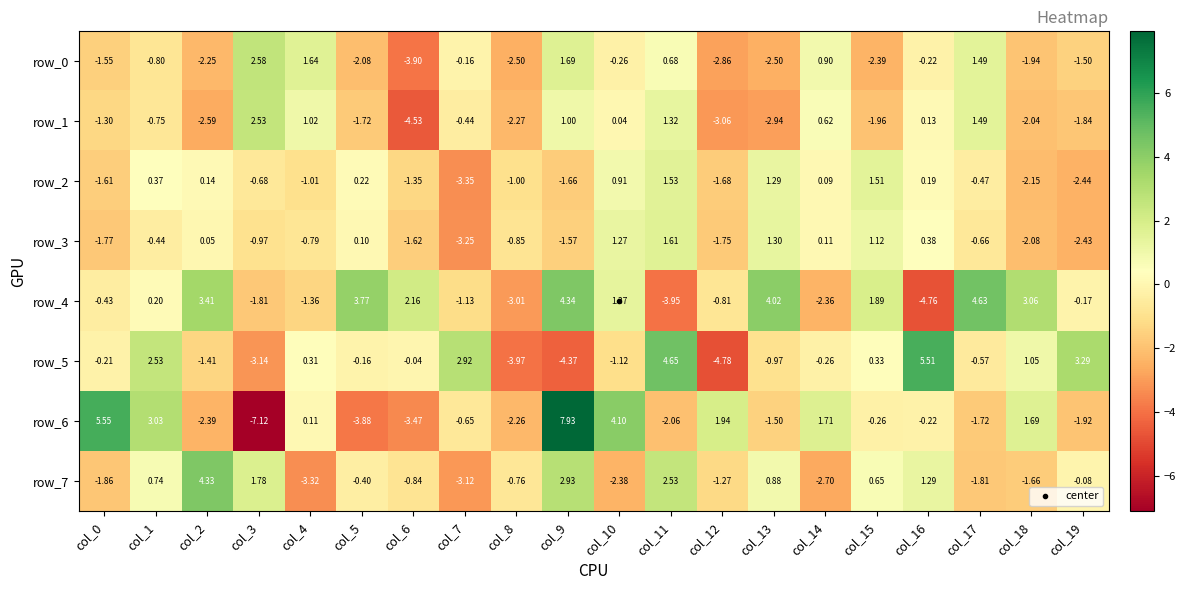

What is the sum of all row_5 values?

-0.4